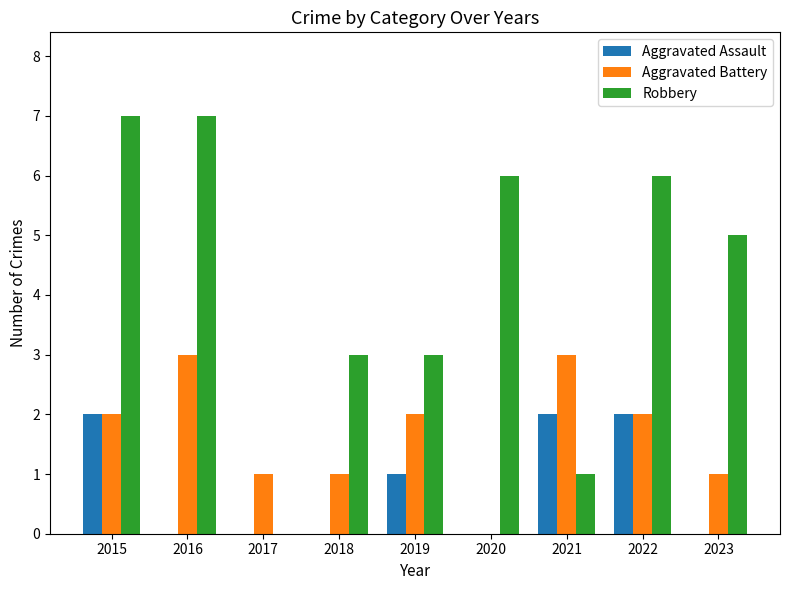

What is the sum of the Aggravated Battery values at 2023 and 2019?

3